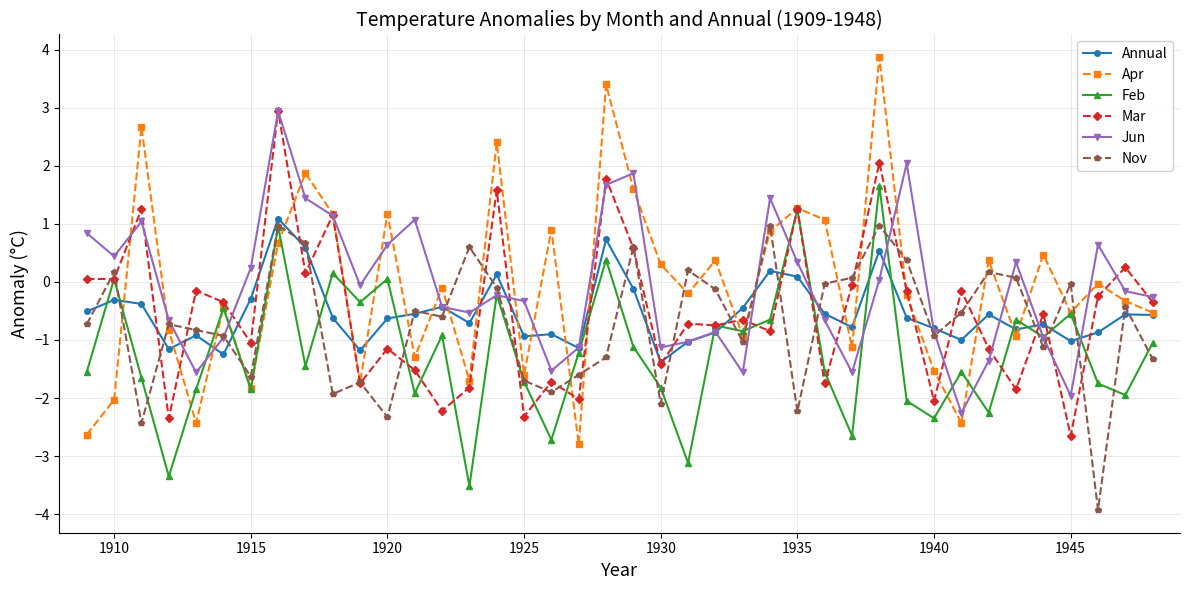

What is the lowest value of the Annual series?

-1.4